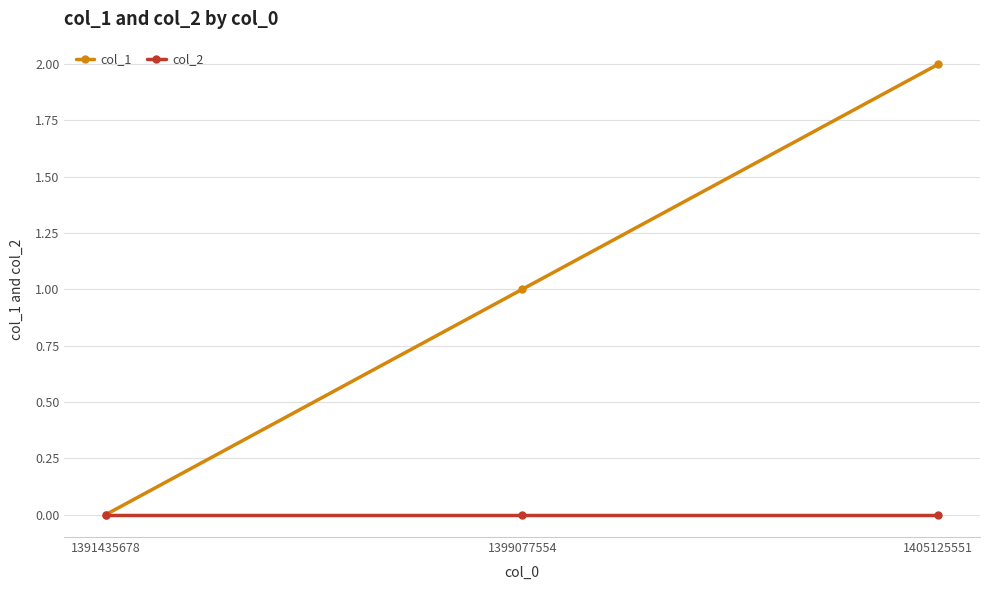

Which series has the largest total across all categories?

col_1